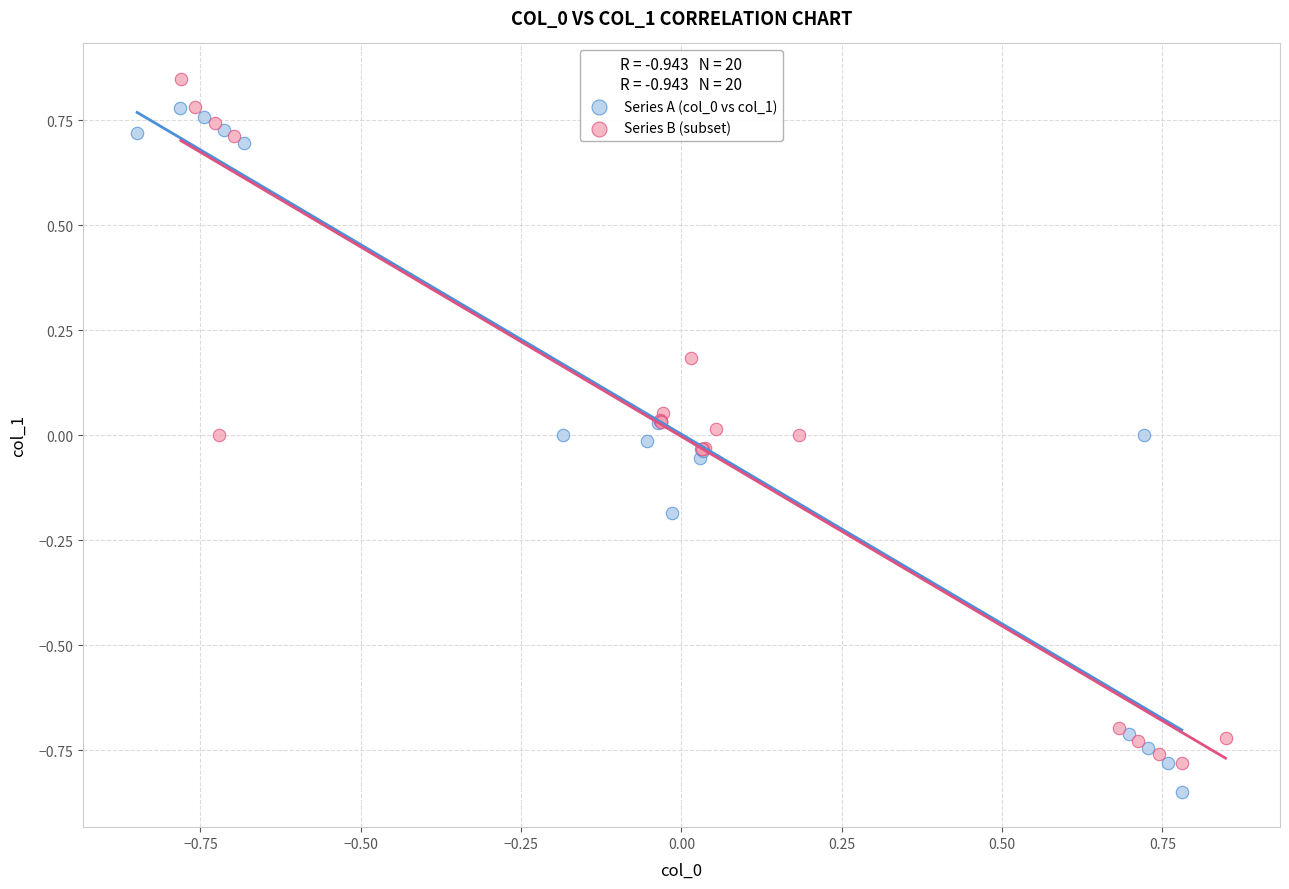

Which series reaches the maximum Y coordinate?

Series B (subset)